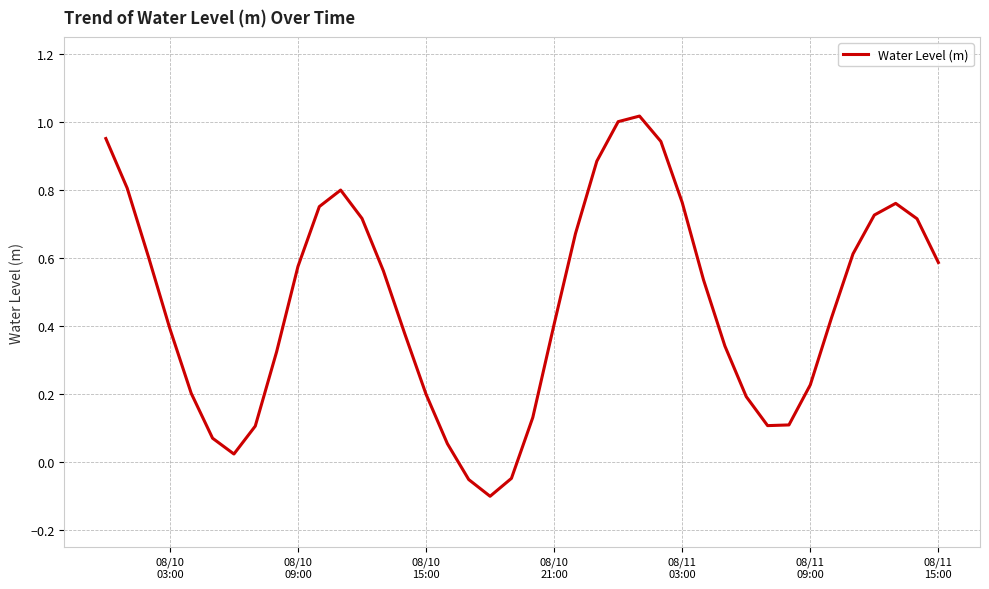

How many values are below zero?

3